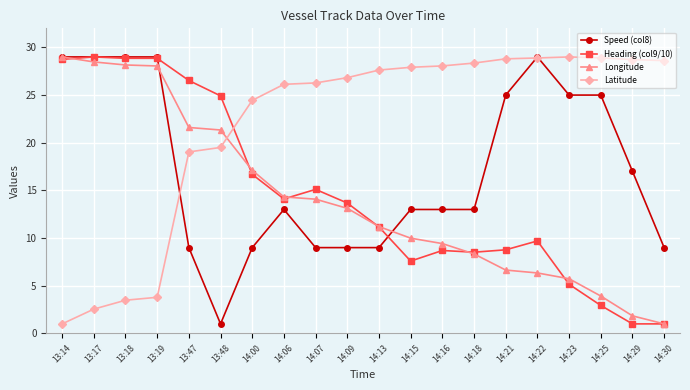

How many lines are shown in the chart?

4